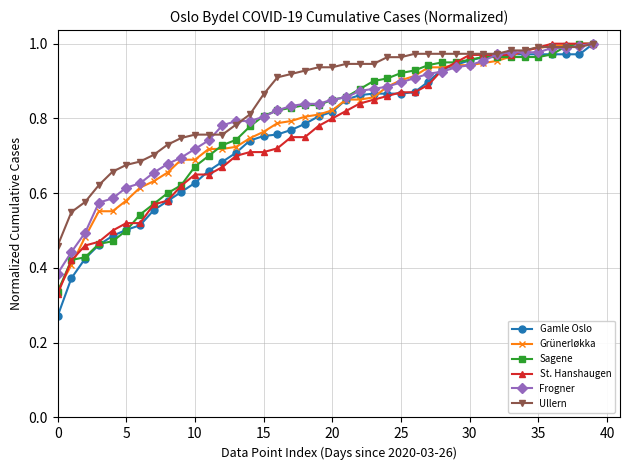

What is the sum of all Grünerløkka values?

31.7